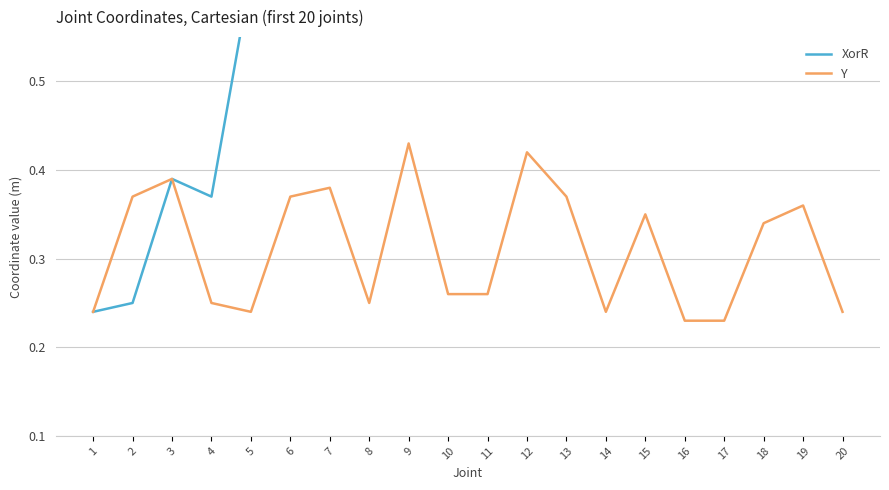

Which series has the widest spread of values?

XorR